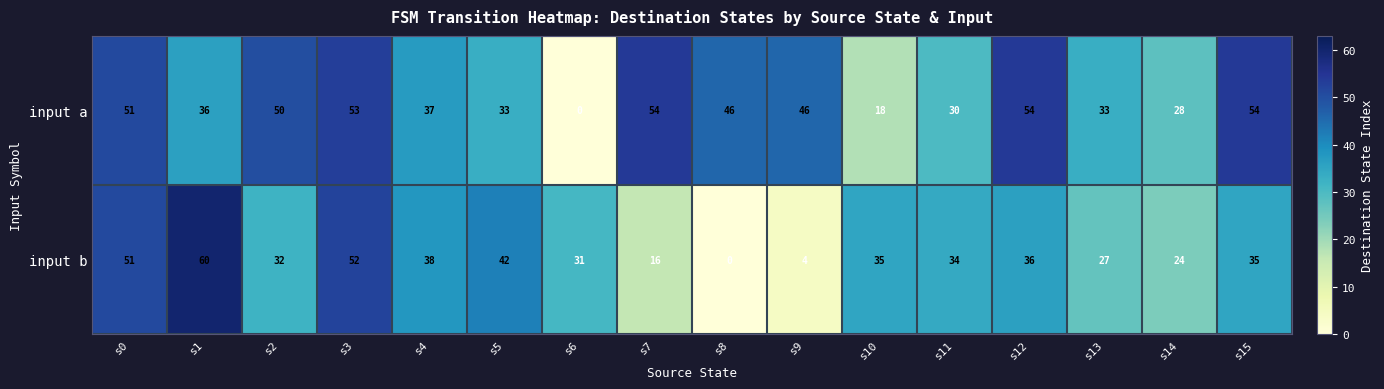

At s8, list the series in order from smallest to largest.

input b, input a